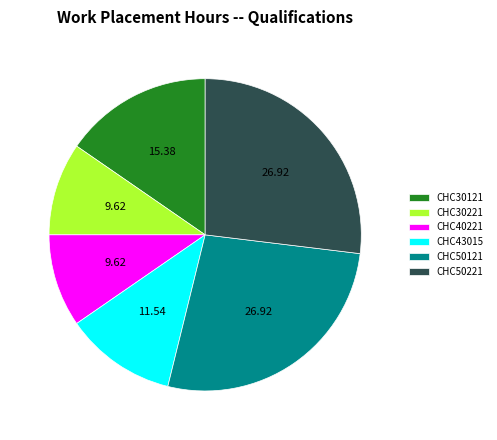

How many slices are in this pie chart?

6